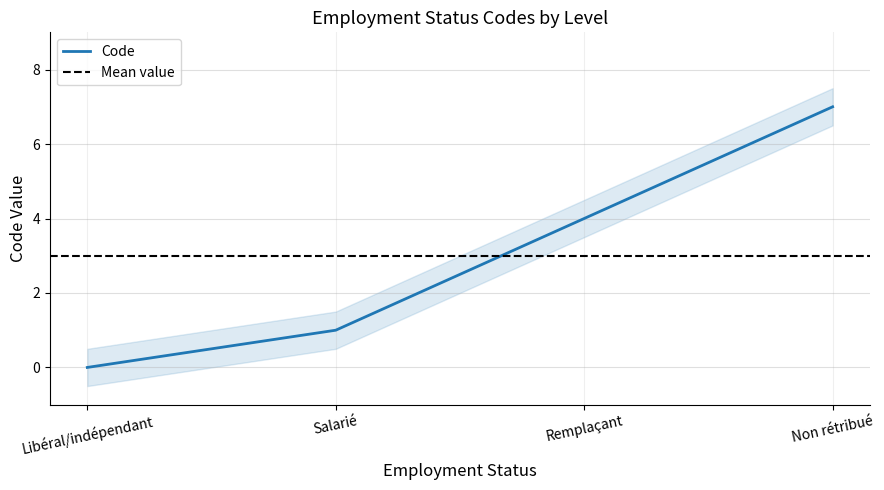

List the labels in order of value, smallest first.

Libéral/indépendant, Salarié, Remplaçant, Non rétribué